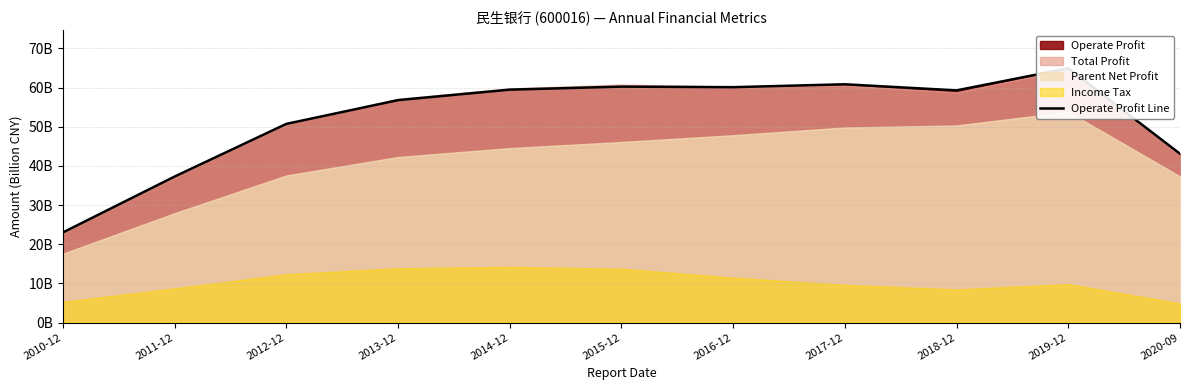

At which category does the data reach its first local valley?

2016-12